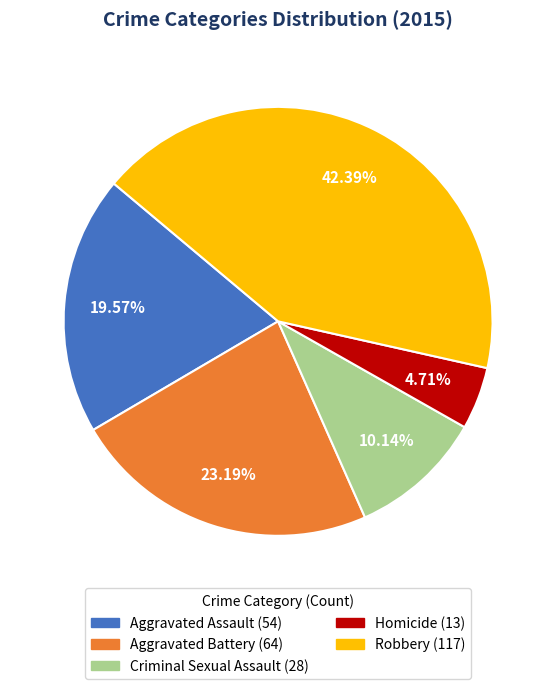

What is the ratio of the value at Aggravated Assault to the value at Homicide?

4.2